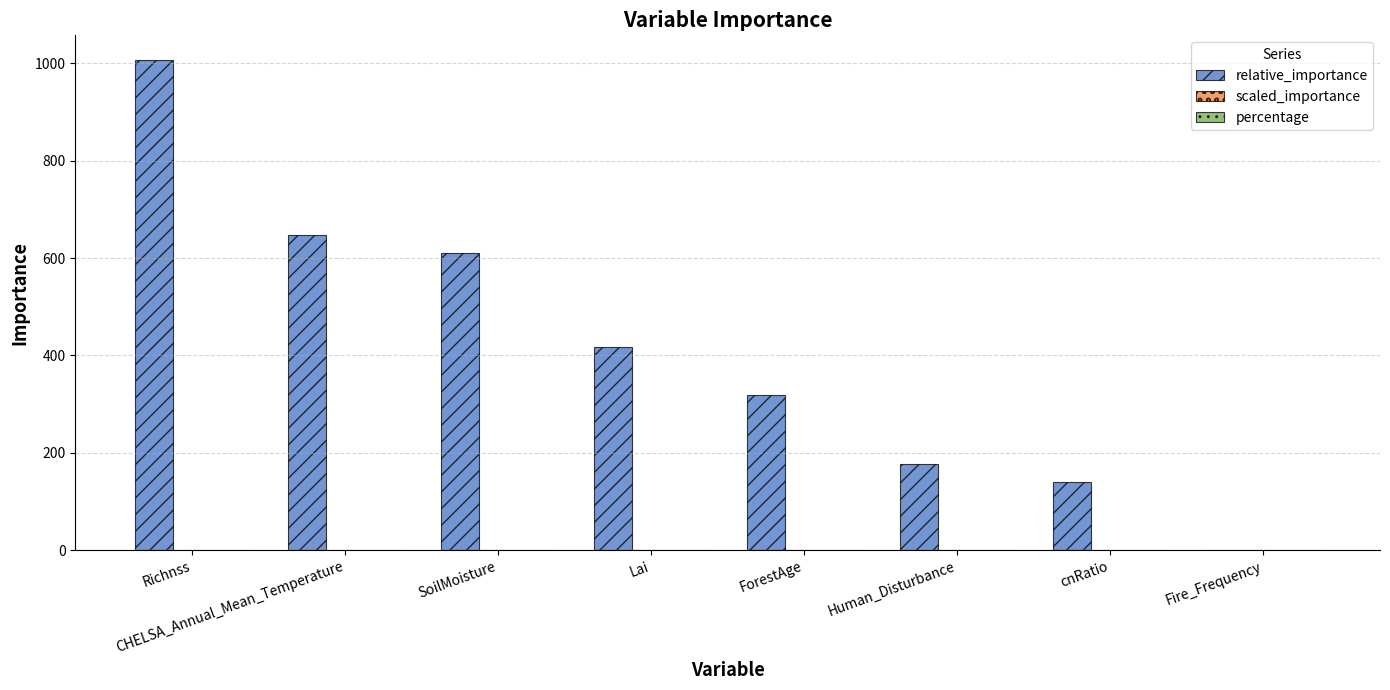

Between Lai and cnRatio, which series saw the biggest shift?

relative_importance